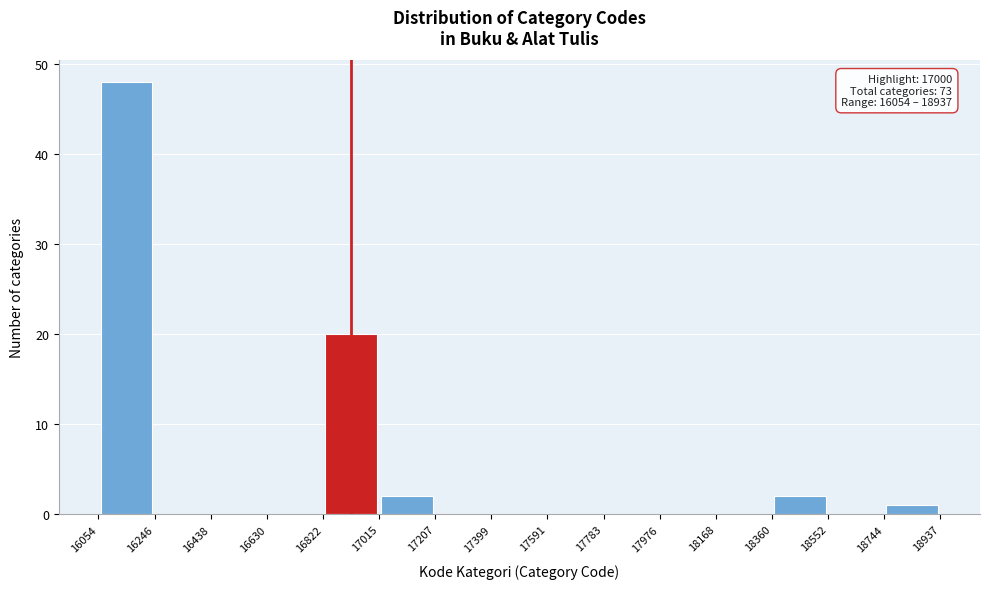

Which range on the x-axis has the tallest bar?

16054 to 16246